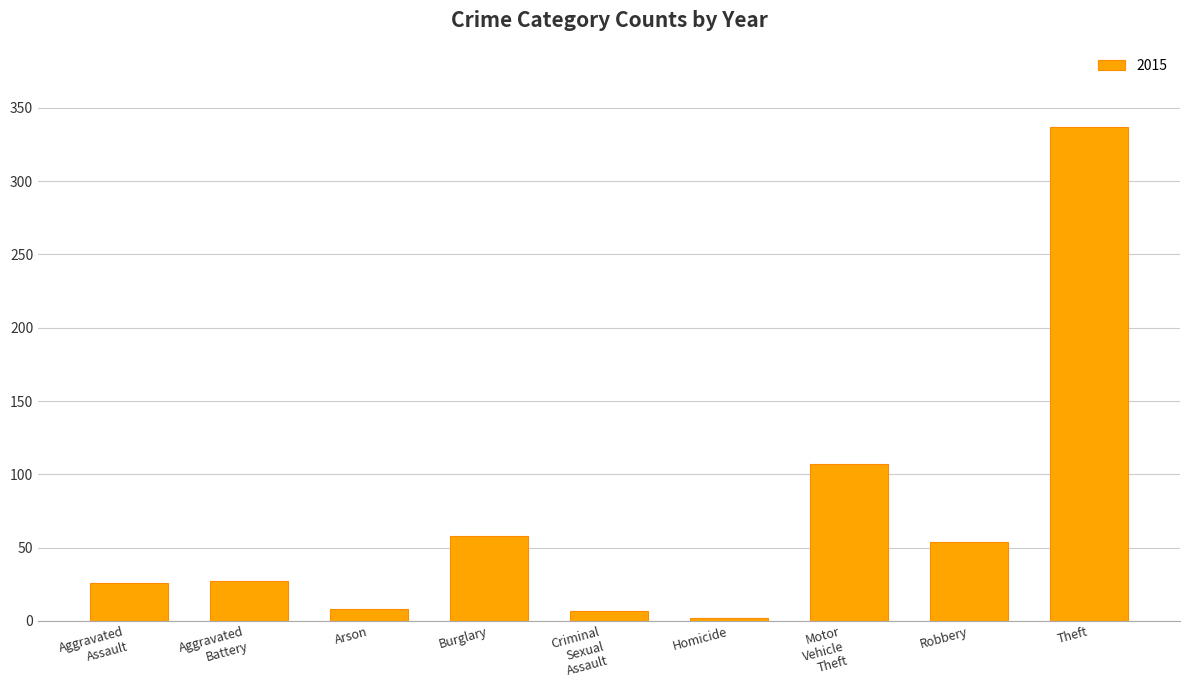

How many distinct data groups are displayed?

1